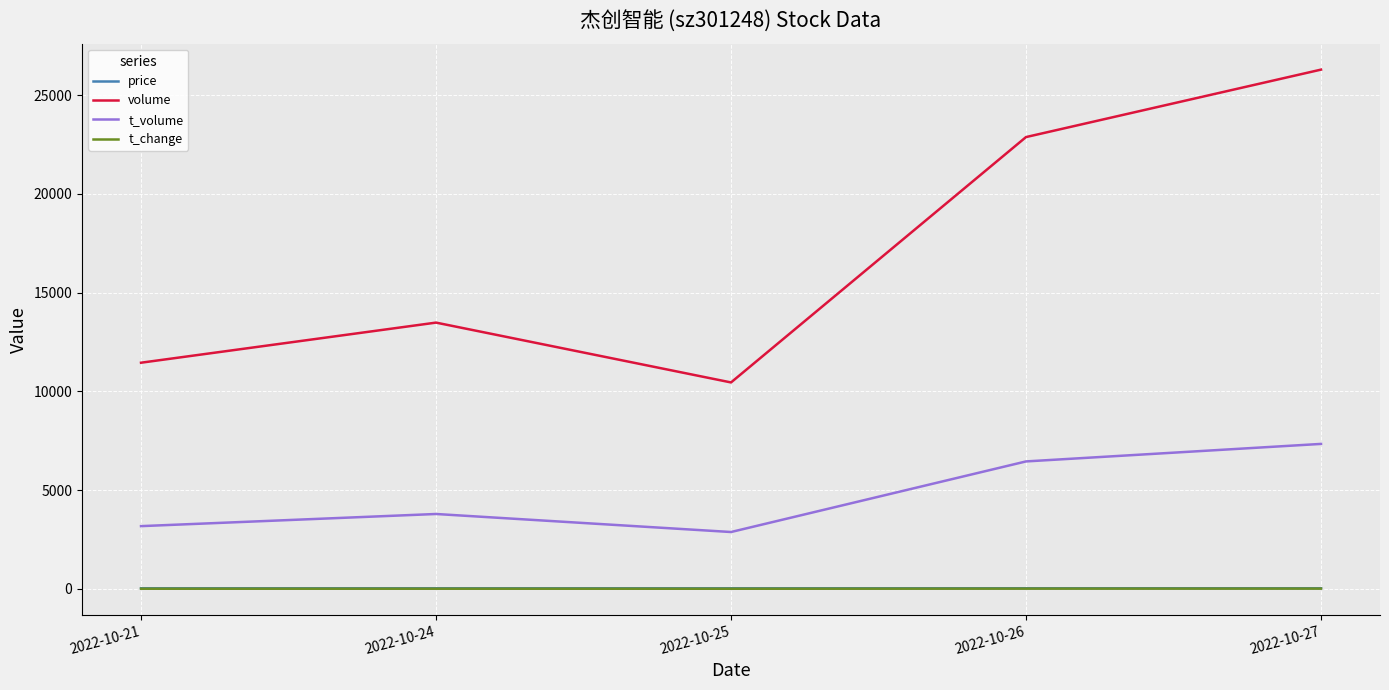

At which category does volume reach its first local peak?

2022-10-24